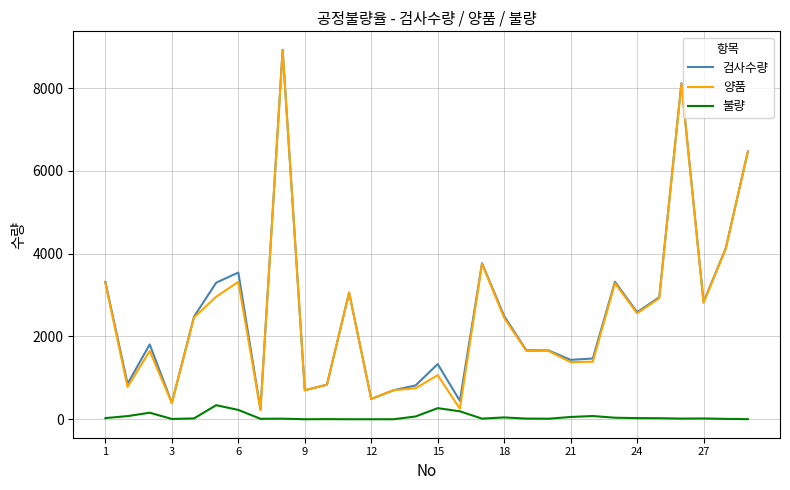

What is the greatest value displayed?

8927